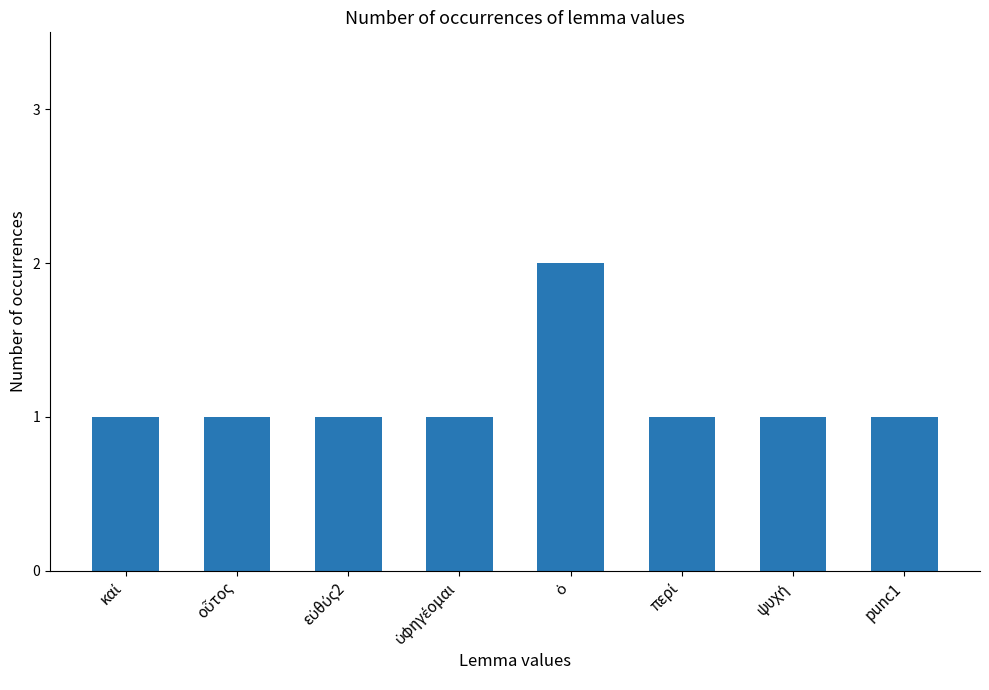

What is the sum of all values?

9